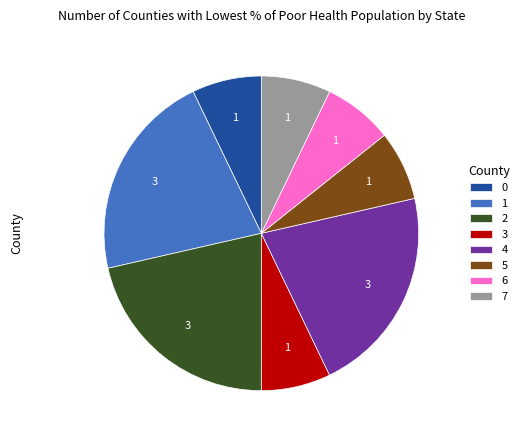

To the nearest percent, what percentage of the pie is 2?

21%